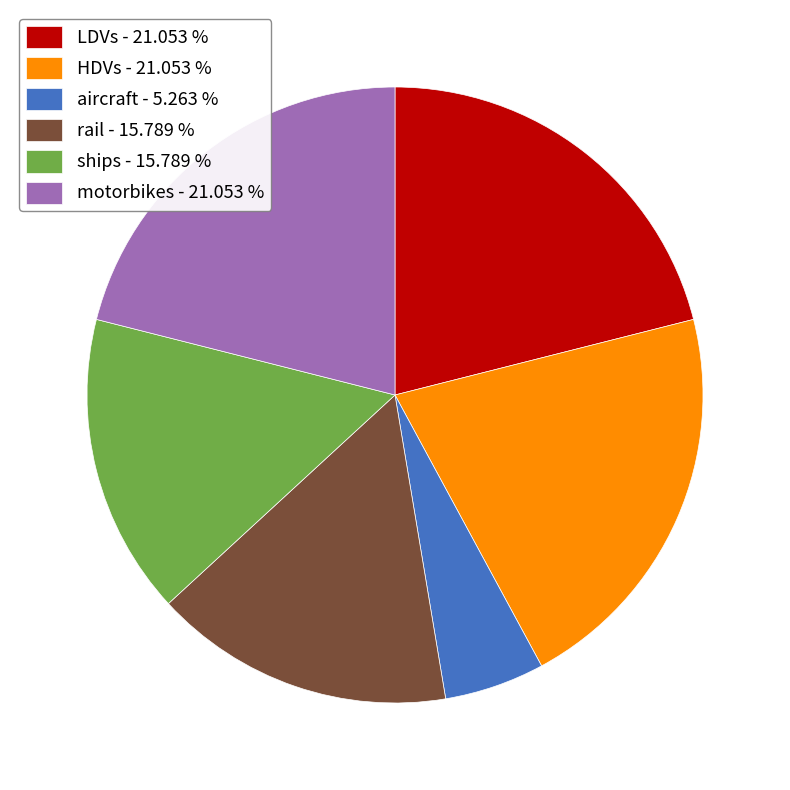

Count the number of slices in the pie.

6